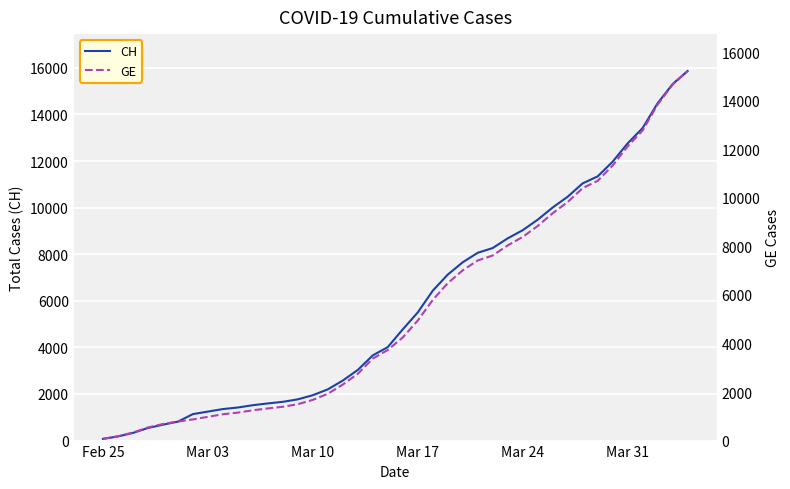

What is the total value across all series at Mar 17?

10445